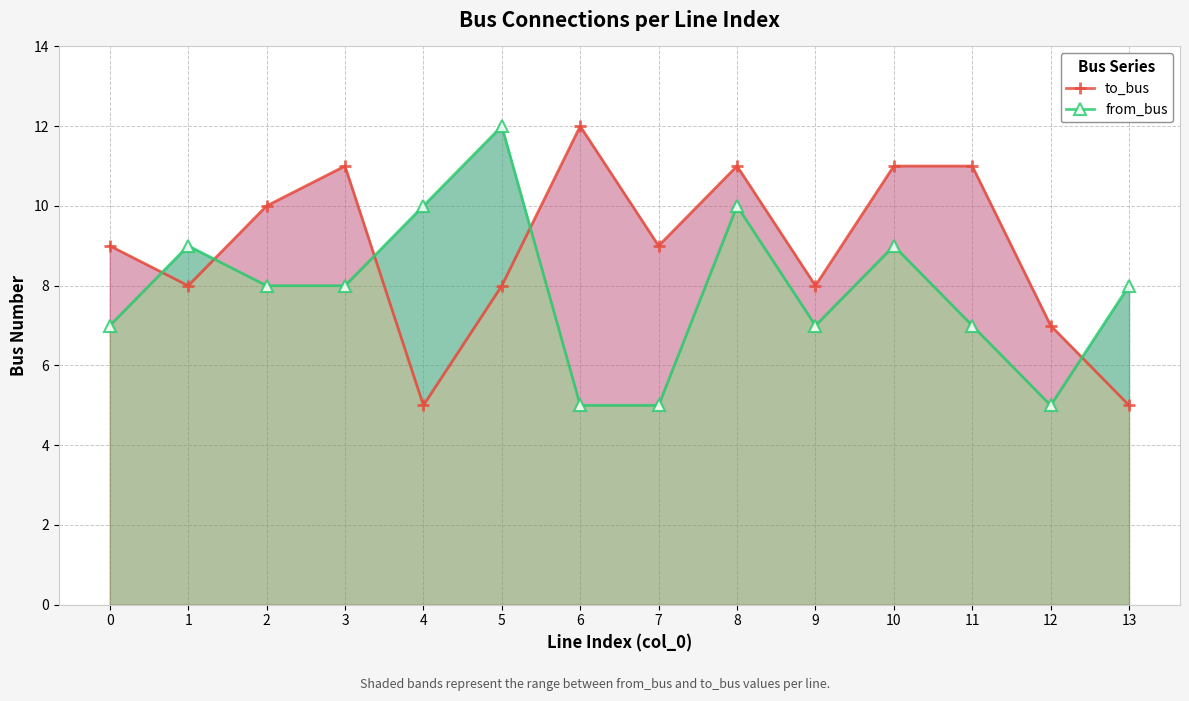

Read the to_bus value at 13.

5